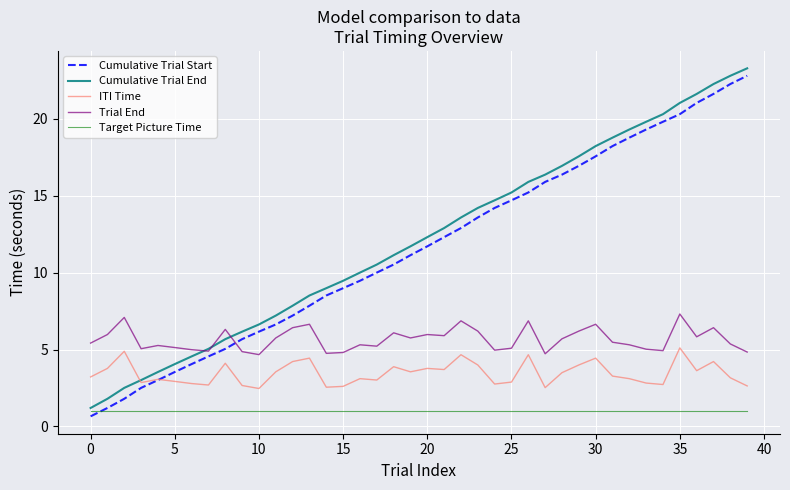

Which series has the largest range (max minus min)?

Cumulative Trial Start